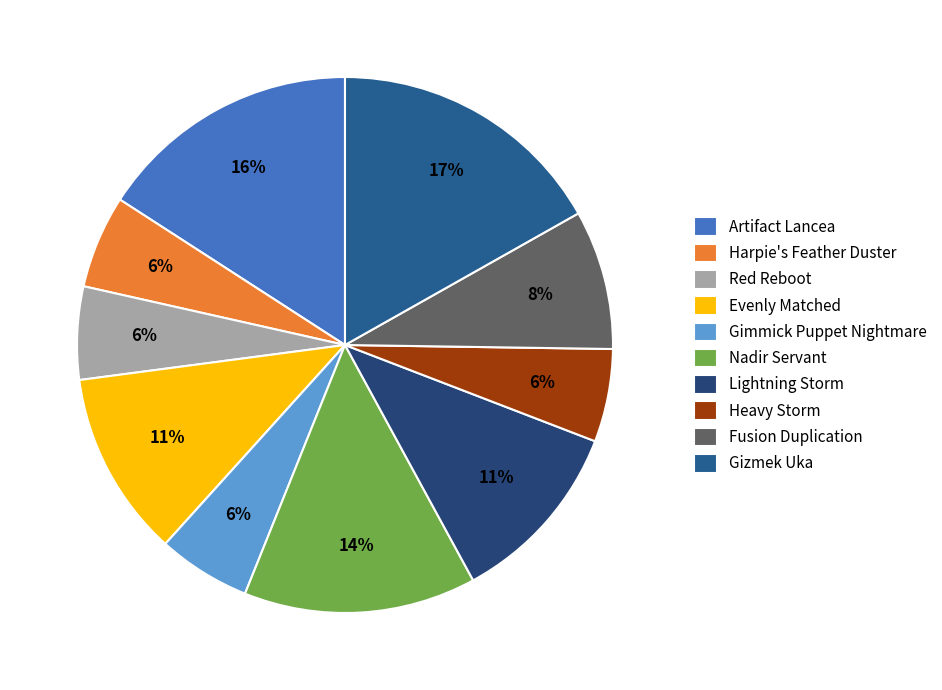

To the nearest percent, what is the difference between the largest and smallest slice percentages?

11%